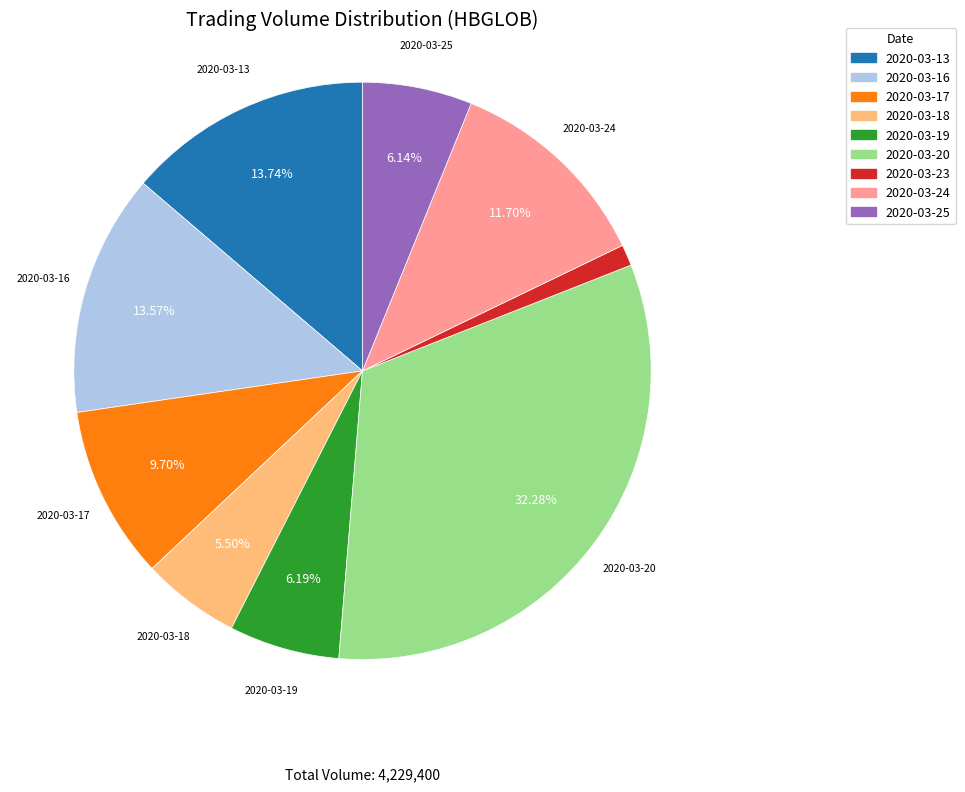

To the nearest percent, what is the combined percentage of 2020-03-16 and 2020-03-17?

23%